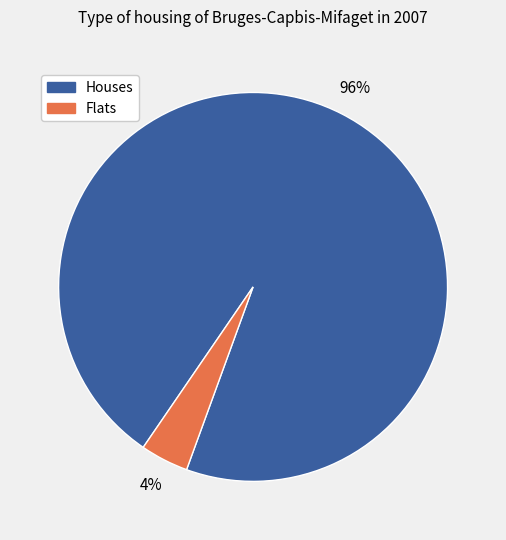

How many slices are in this pie chart?

2